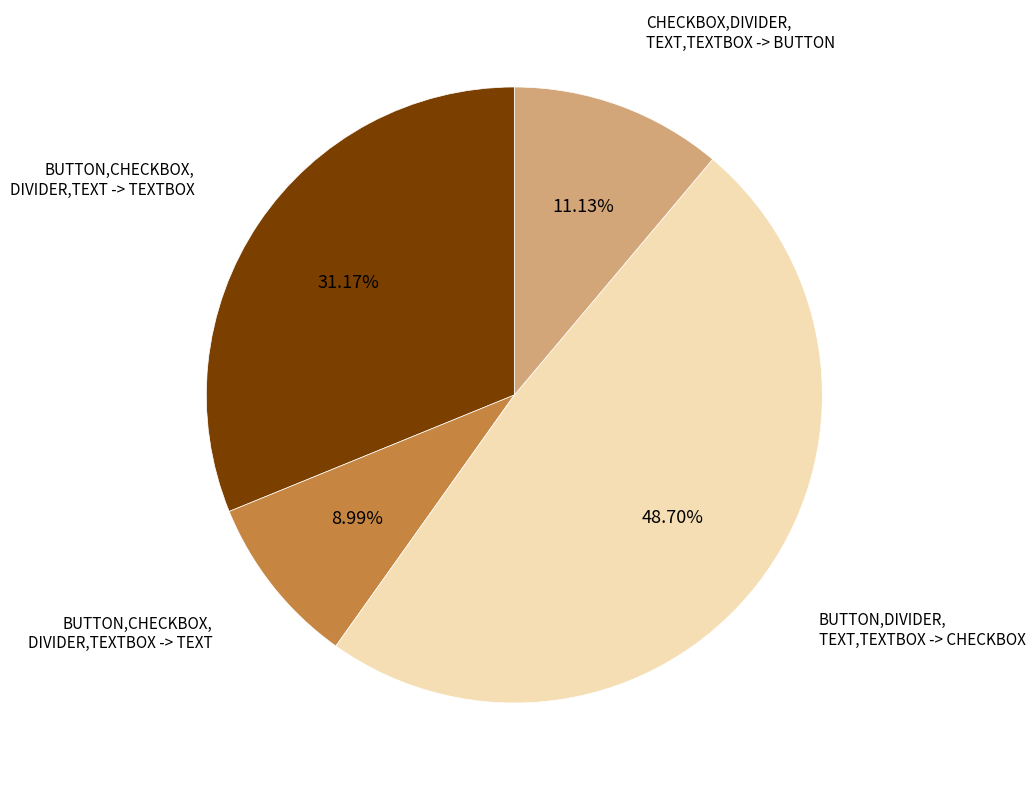

Is there a majority slice in this chart?

No